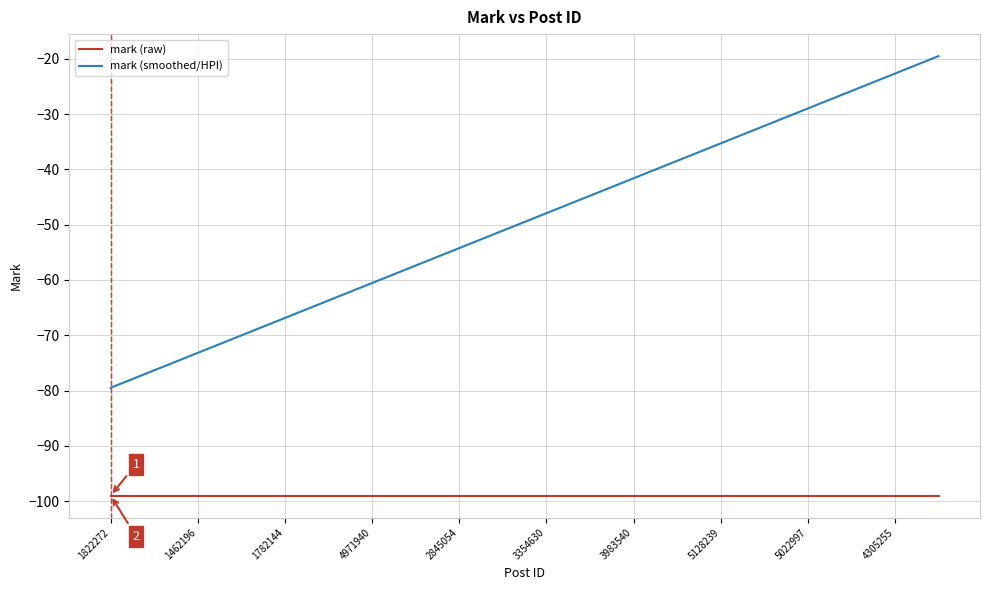

Which series has the widest spread of values?

mark (smoothed/HPI)